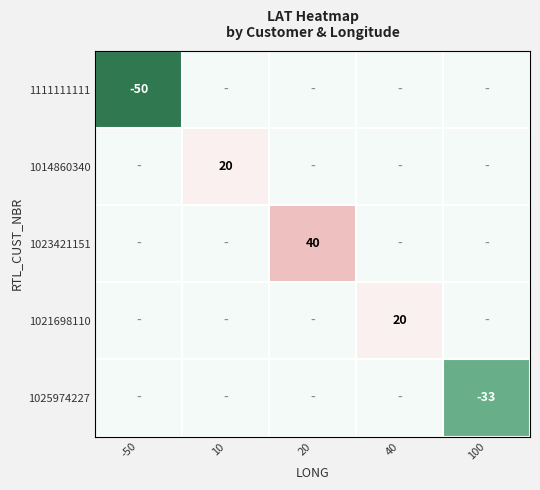

What is the difference between the highest and lowest values at 100?

33